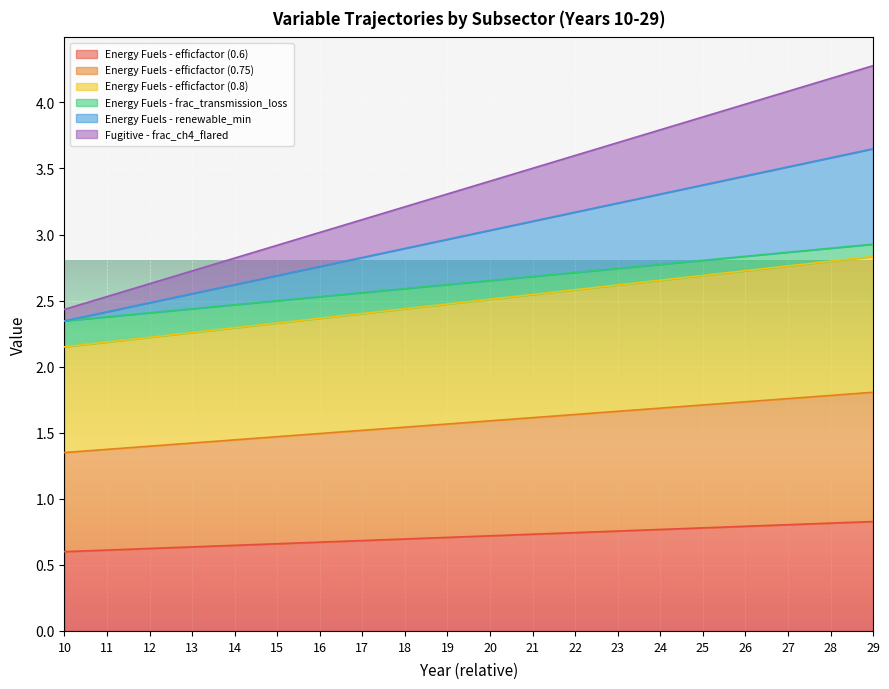

Is it true that Energy Fuels - efficfactor (0.8) equals 0.8 at 14?

False